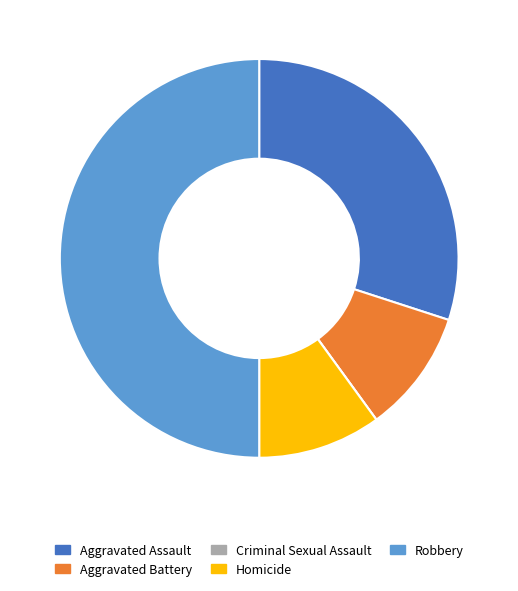

The Robbery slice represents 38% of the pie. True or false?

False